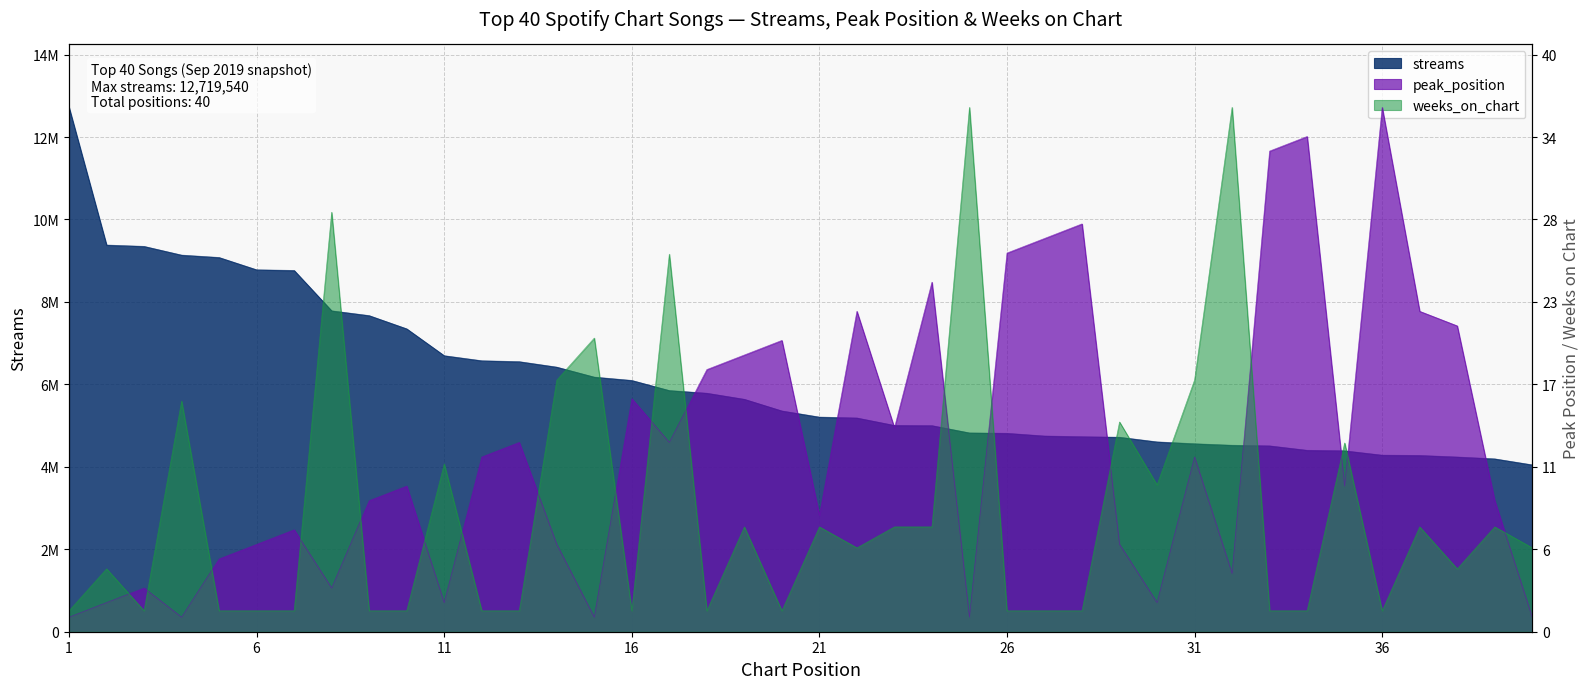

At which category is the sum across all series the highest?

17